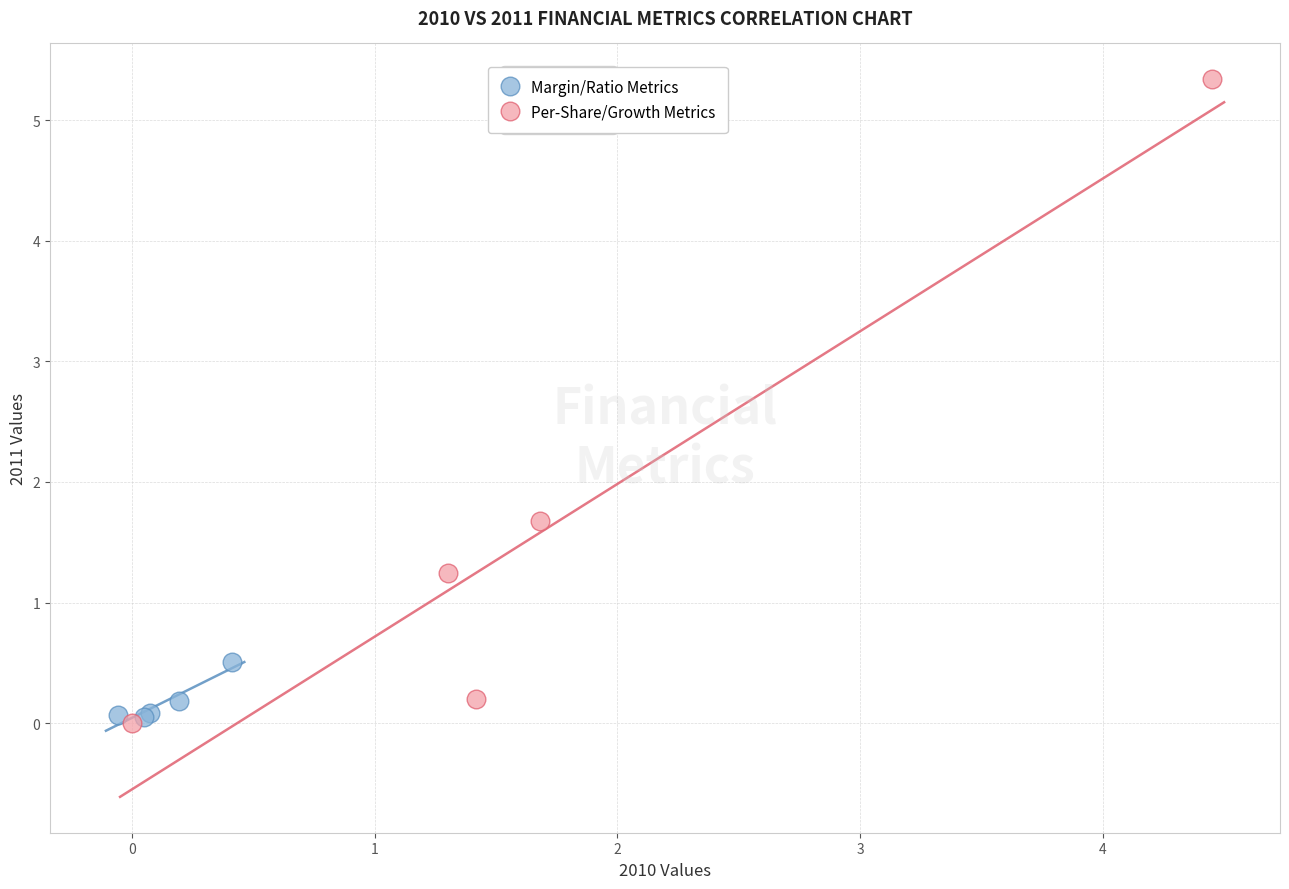

Which series has the largest Y range (max minus min)?

Per-Share/Growth Metrics